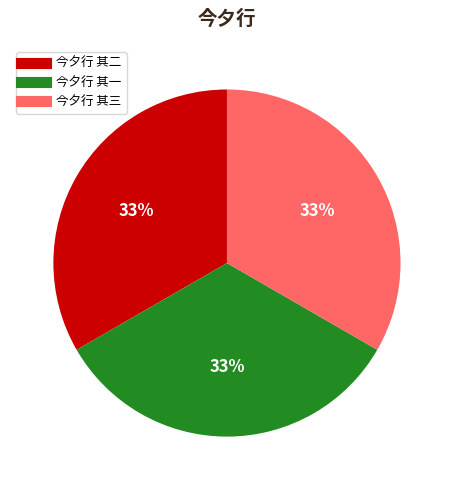

Does 今夕行 其二 represent more than half of the total?

No